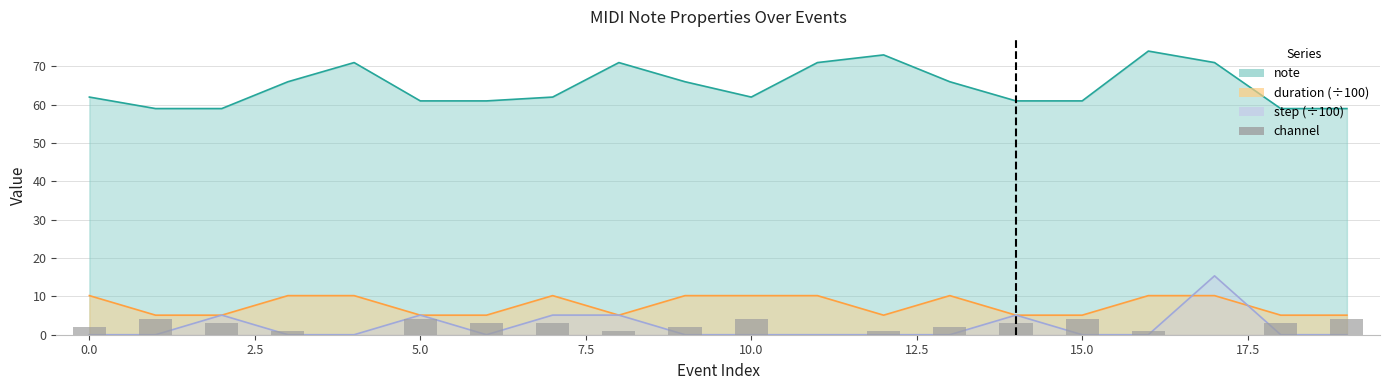

How many data points does each series have?

20